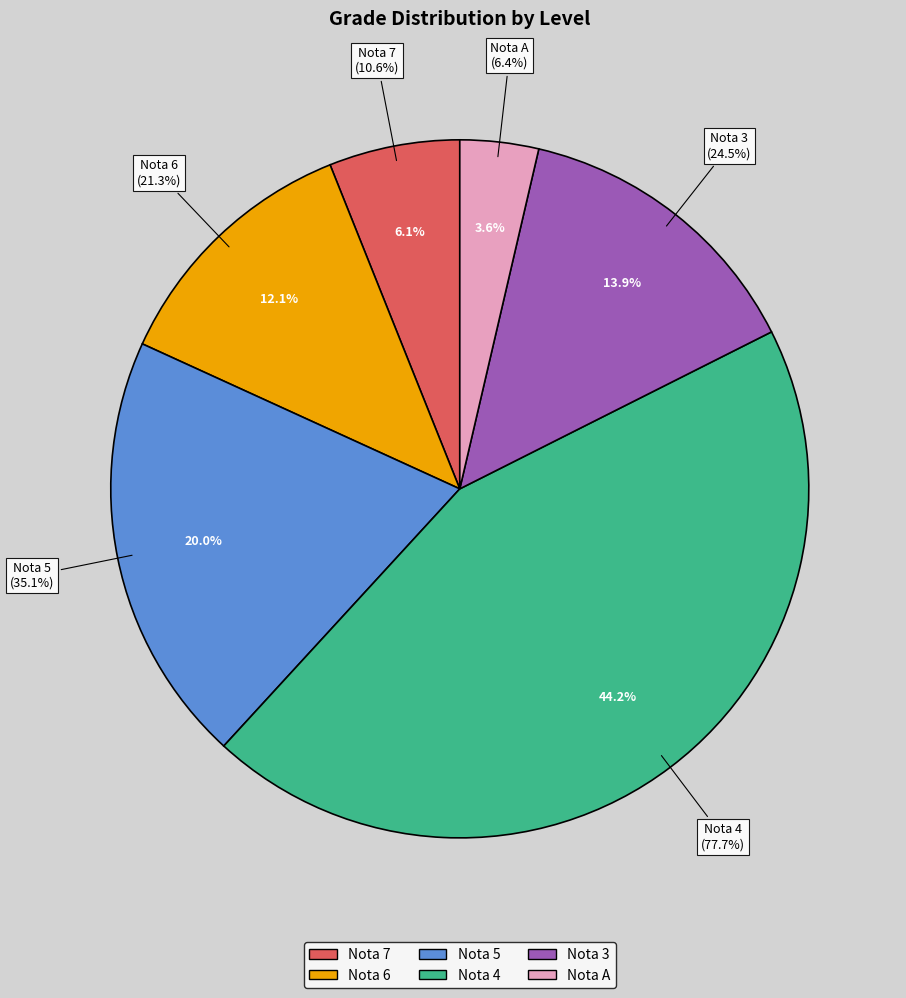

How many segments does this pie chart have?

6